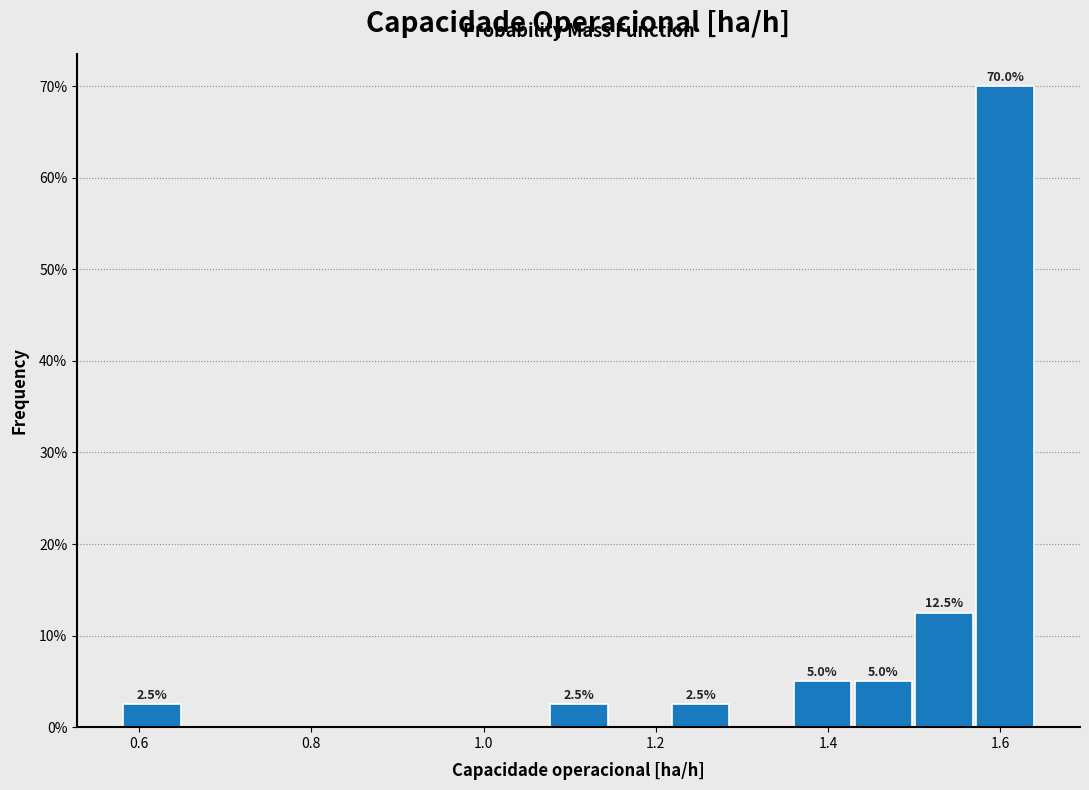

Around what value on the x-axis is the tallest bar? Give the approximate position of its centre, as read against the axis.

1.60